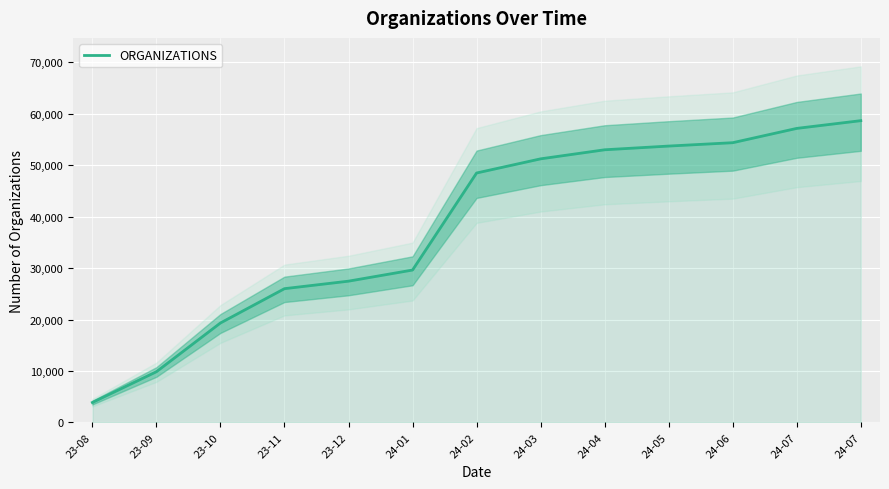

How many categories are shown in the chart?

13